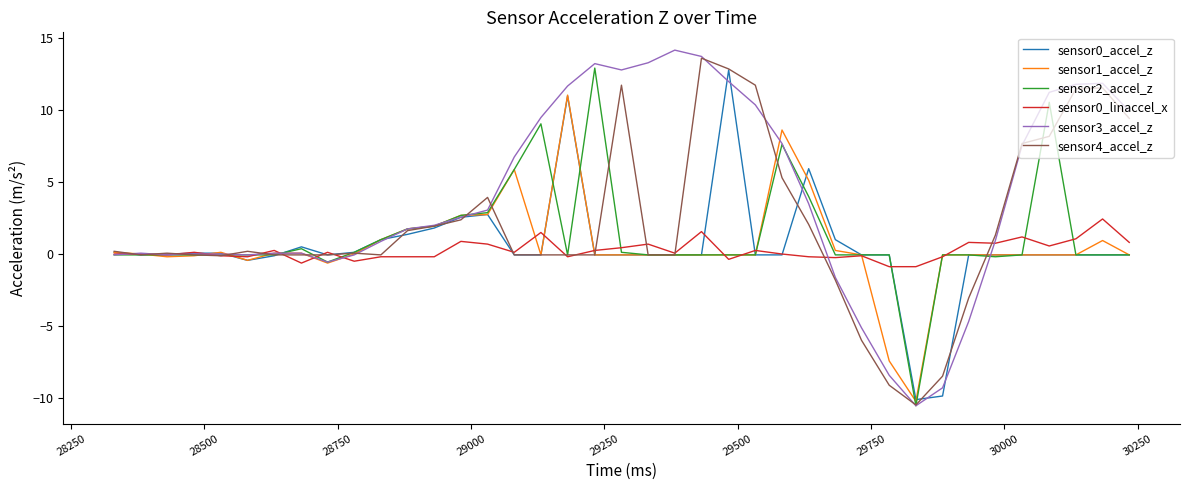

Which series has the widest spread of values?

sensor3_accel_z